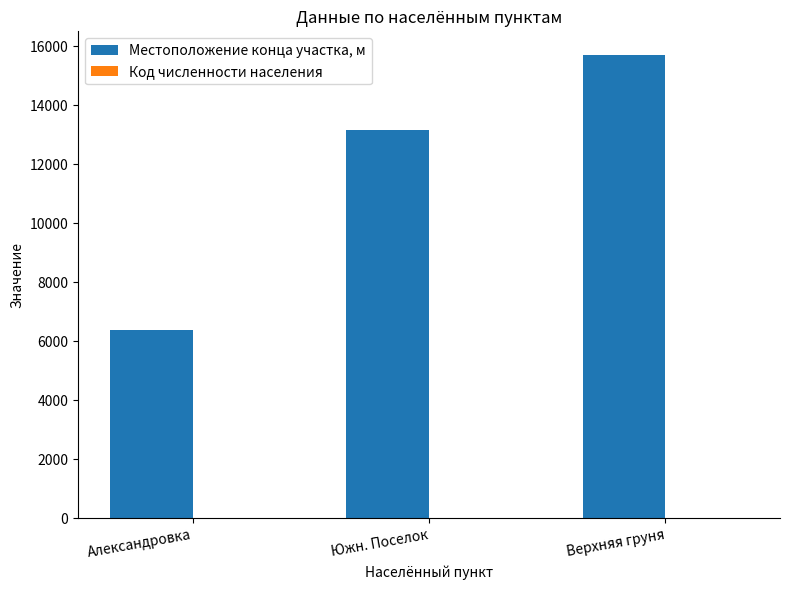

Count the number of categories in the chart.

3